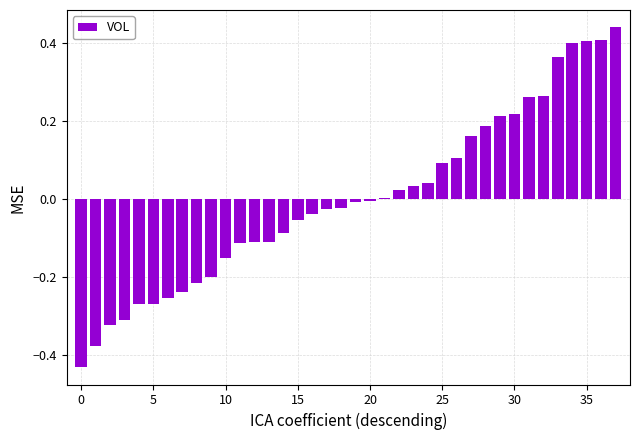

What is the difference between the second highest and minimum values?

0.8